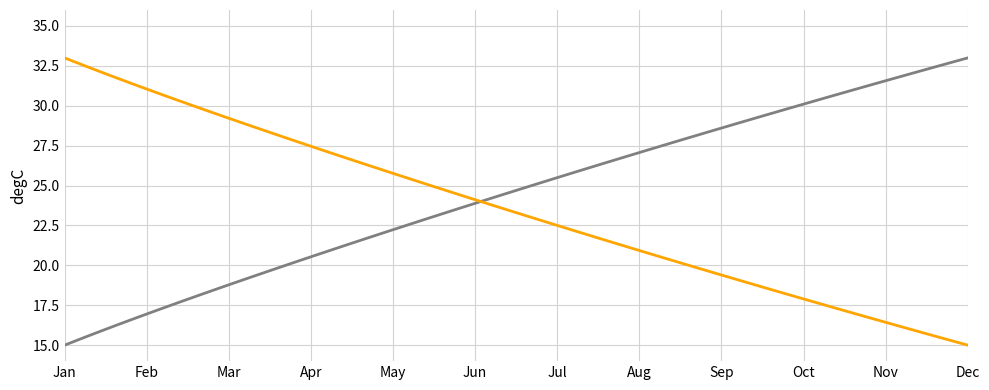

What is the smallest value displayed?

15.0